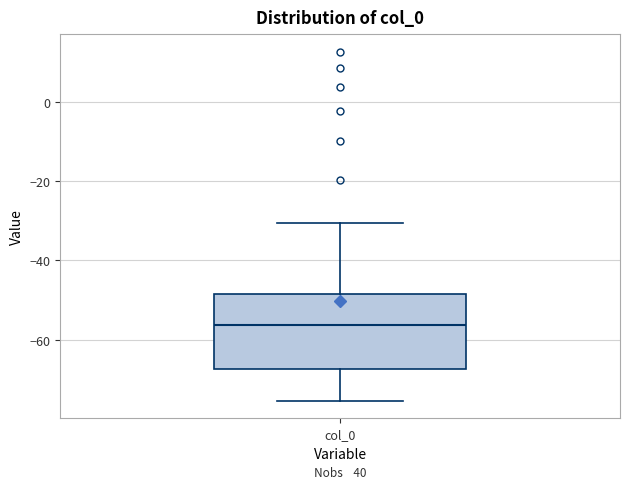

Where does the median line of the box for col_0 sit on the y-axis? The values are not printed on the chart, so give them approximately, as read against the axis.

-56